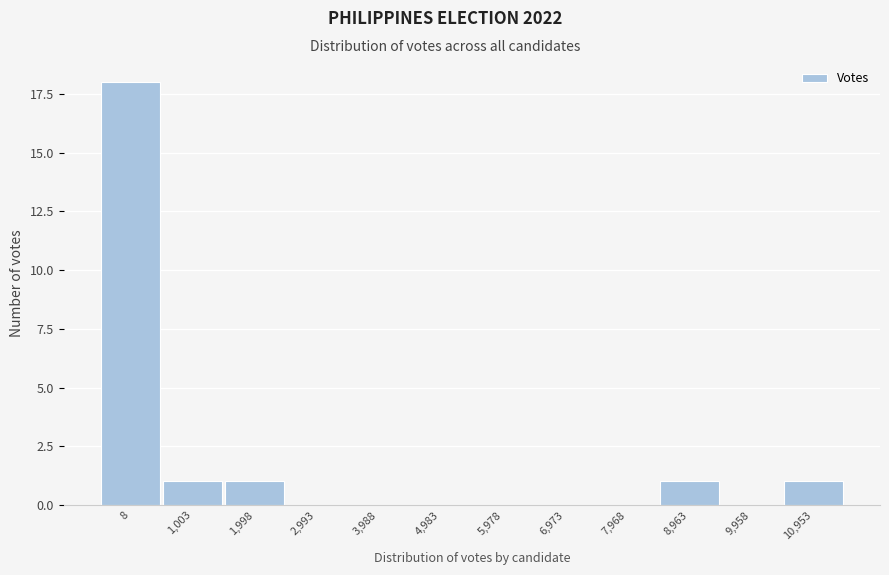

Reading left to right, what are all the values shown in this chart?

8=18	1,003=1	1,998=1	2,993=0	3,988=0	4,983=0	5,978=0	6,973=0	7,968=0	8,963=1	9,958=0	10,953=1